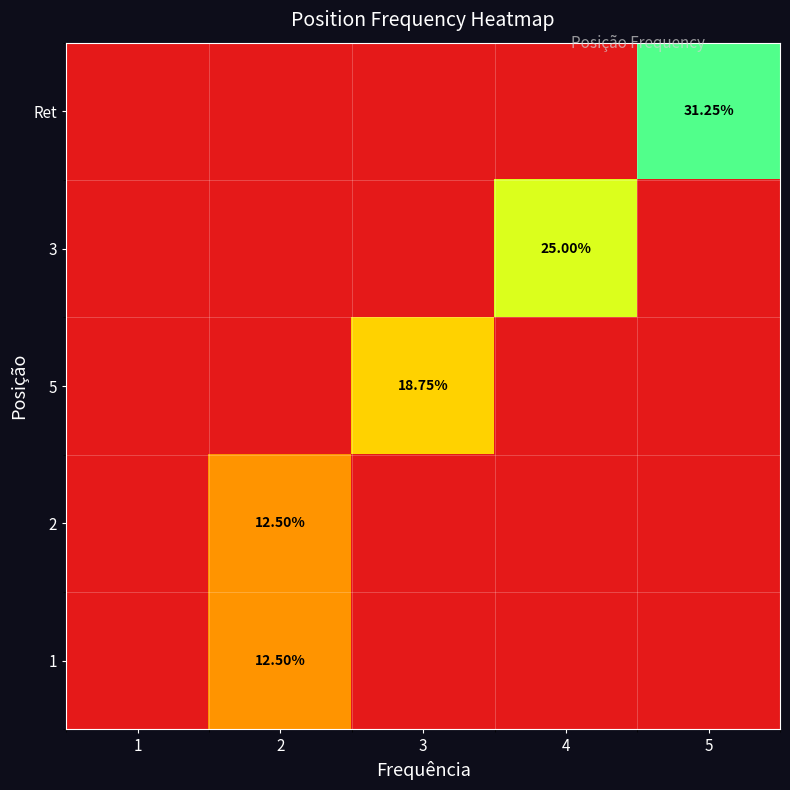

Is the value of 5 at 1 greater than the value of 1 at 3?

No